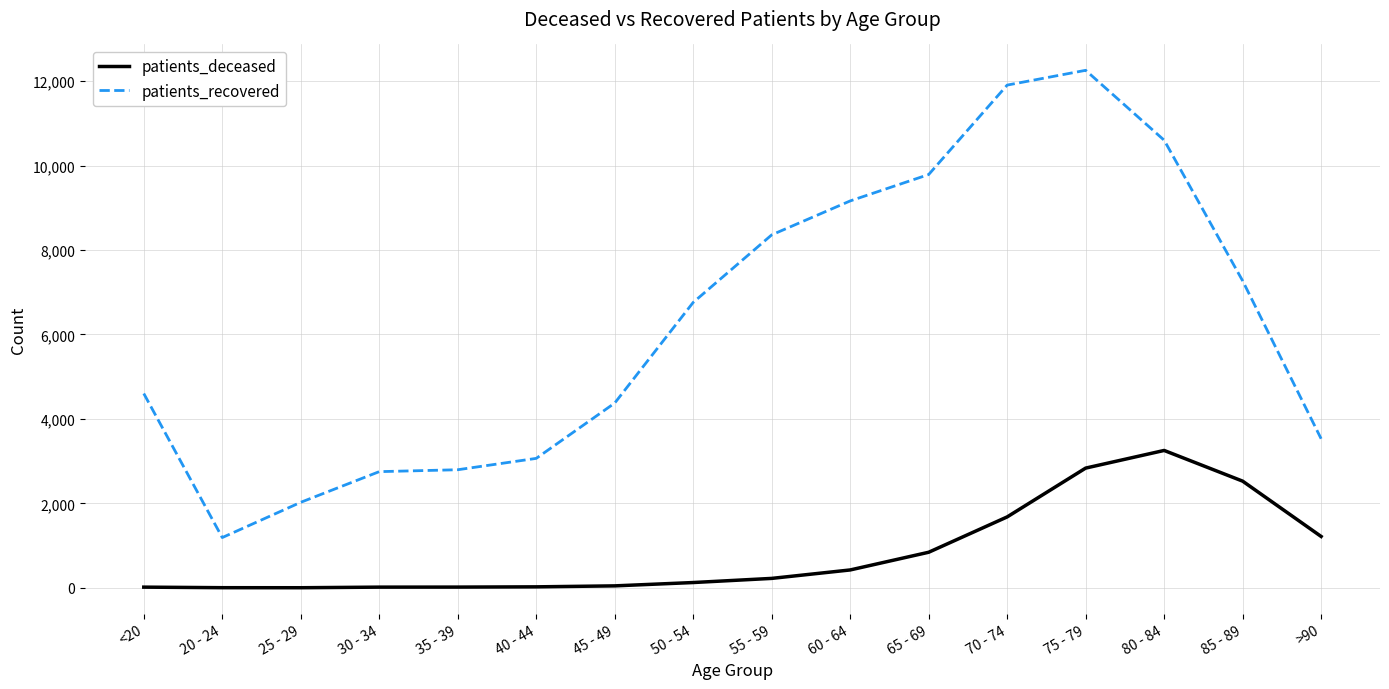

True or false: patients_deceased has more than 0 interior local peaks.

True